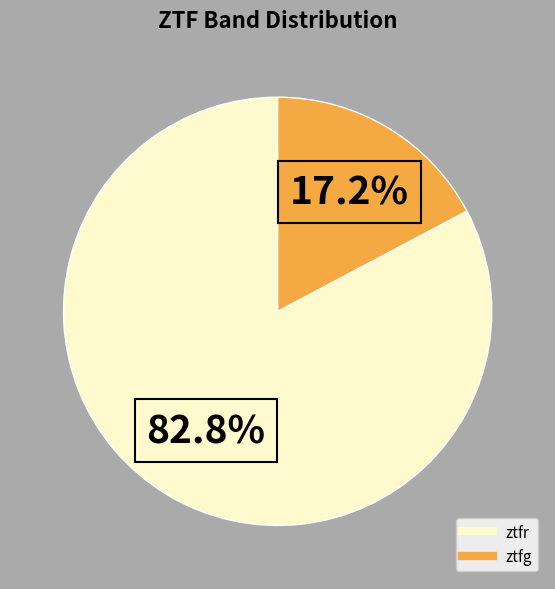

To the nearest percent, what portion does ztfr represent?

83%